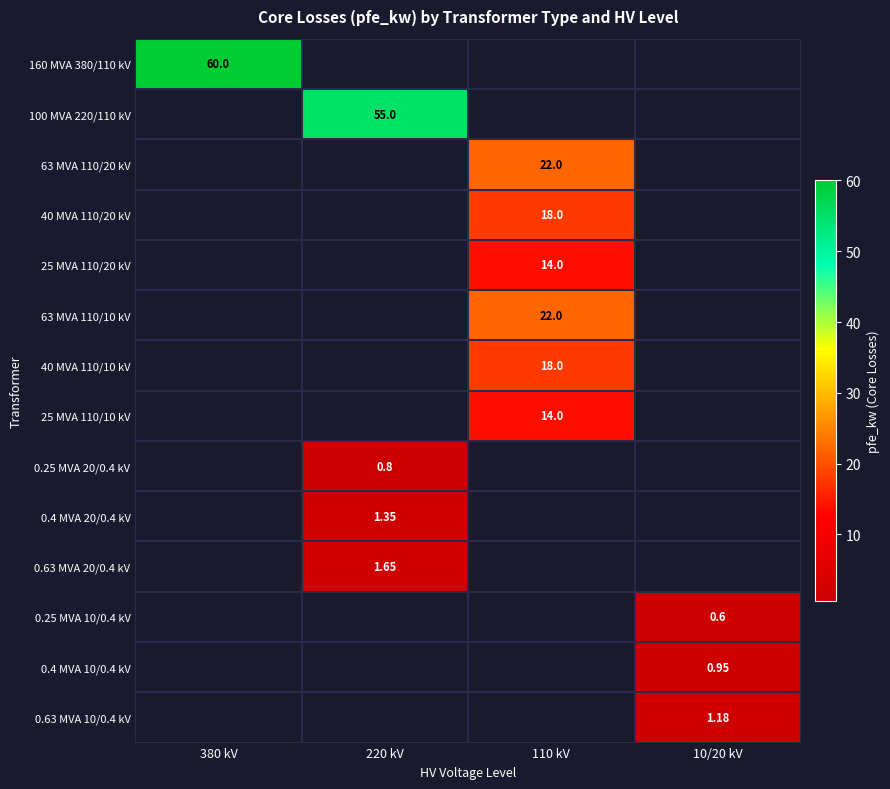

Which category has the highest value in the 0.25 MVA 10/0.4 kV series?

10/20 kV